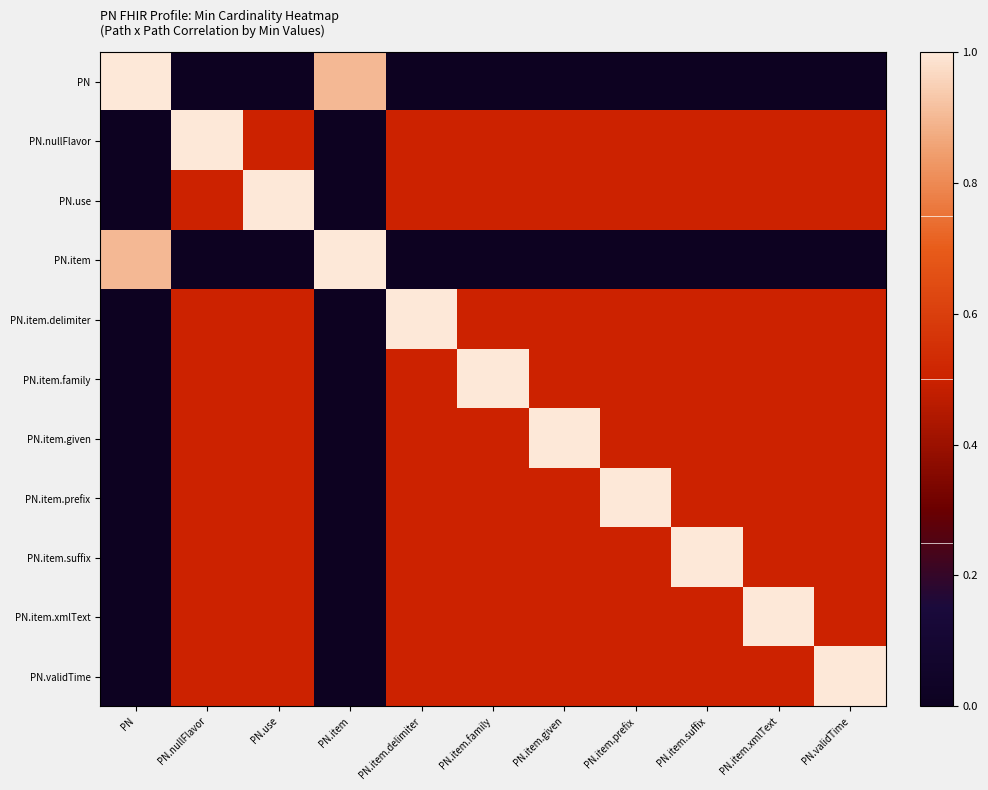

Which series changed the most between PN.nullFlavor and PN.item.delimiter?

PN.nullFlavor